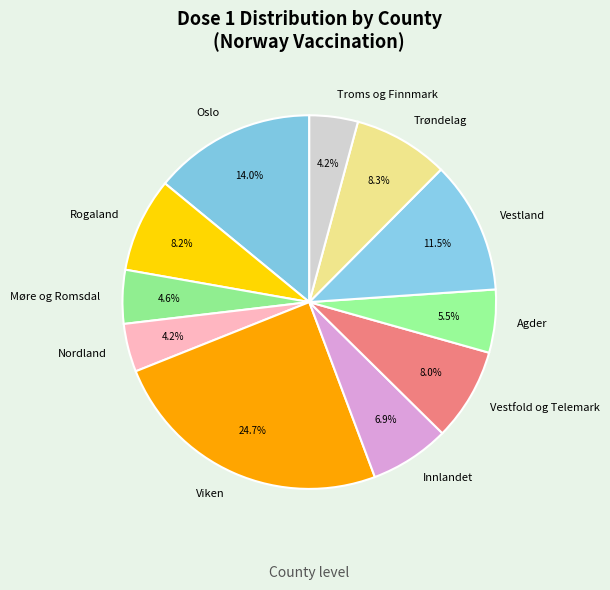

True or false: Vestfold og Telemark accounts for 8% of the total.

True